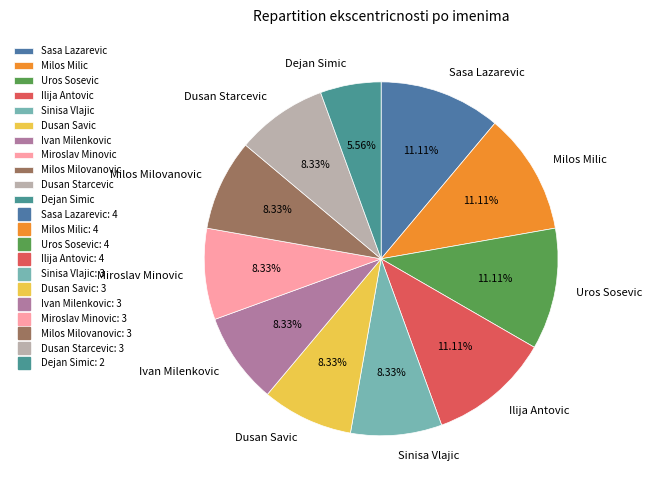

What percentage is NOT represented by Dusan Starcevic?

91.7%